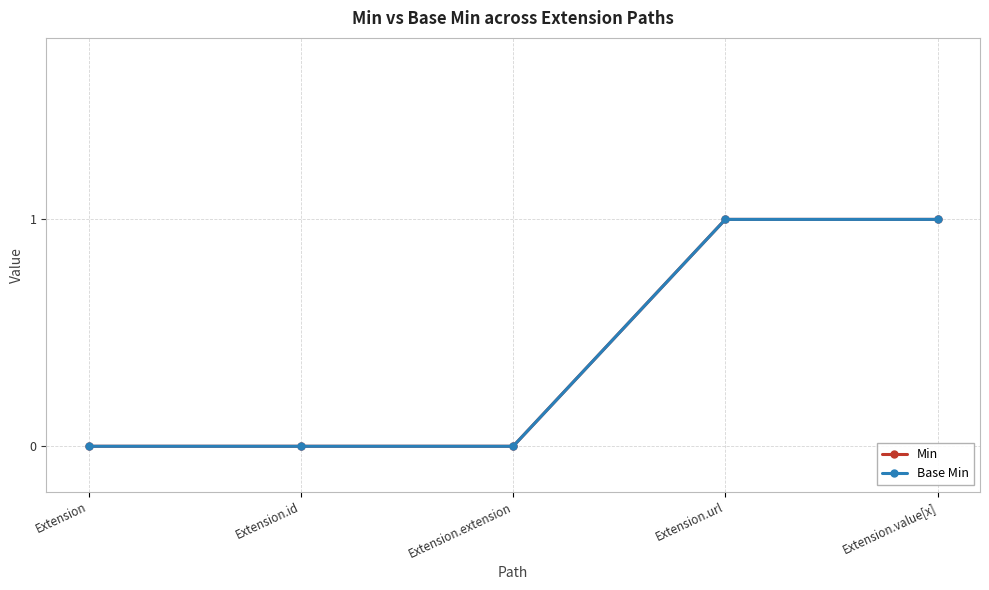

What position from the right is Extension.extension?

3